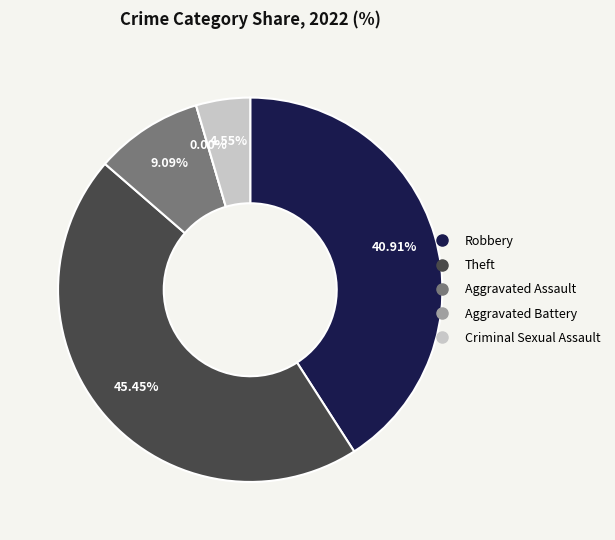

Which slice is the smallest?

Aggravated Battery